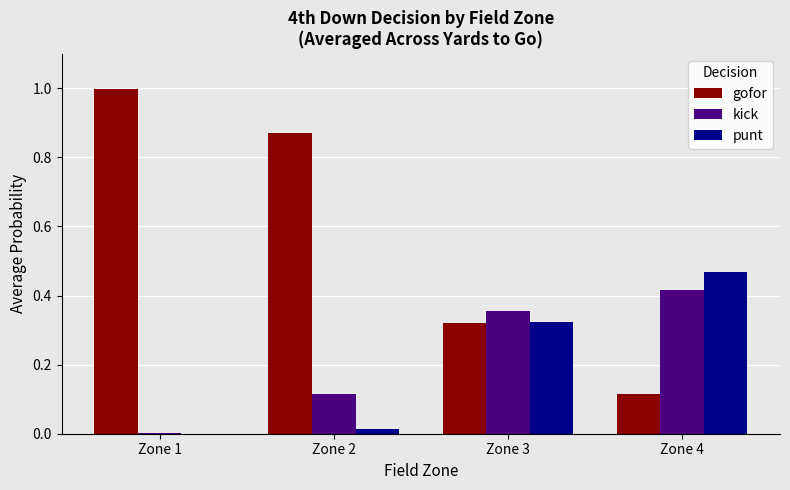

The value of gofor at Zone 2 is 0.2. True or false?

False